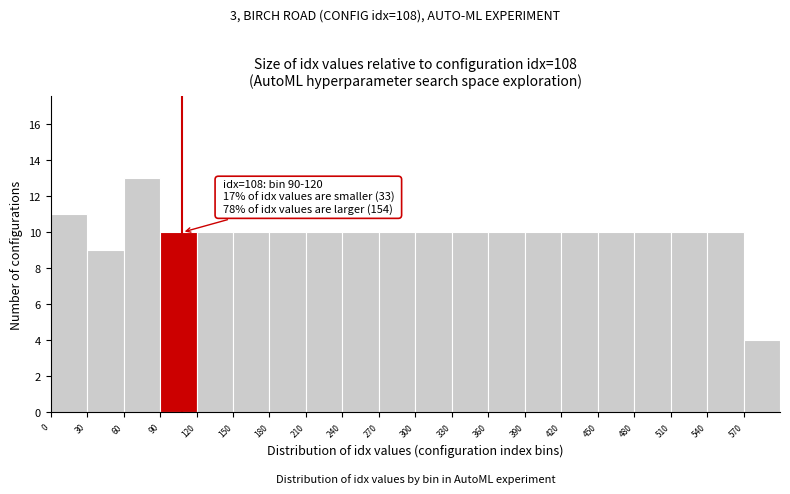

Over which range of the x-axis is the bar tallest?

60 to 90